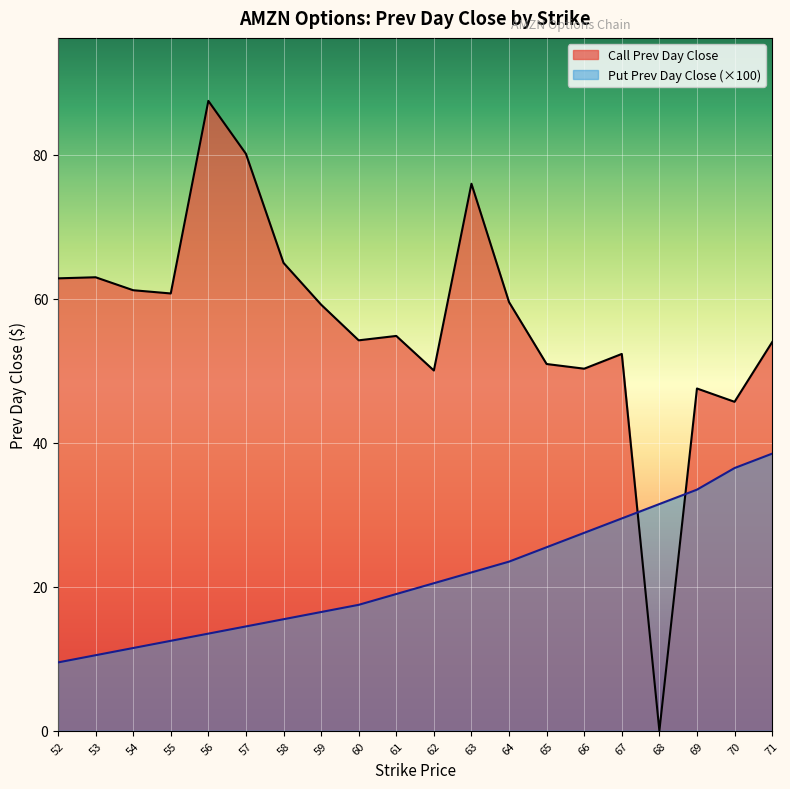

The value of Put Prev Day Close at 66 is 27.5. True or false?

True